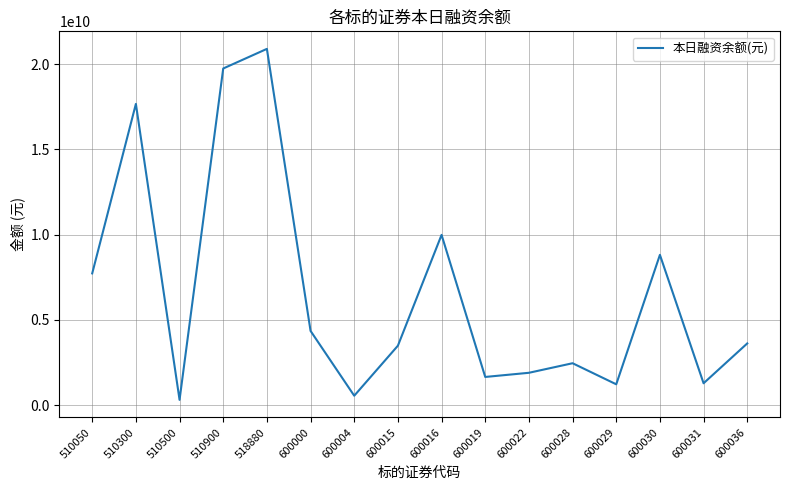

The value at 600000 is 942945350. True or false?

False